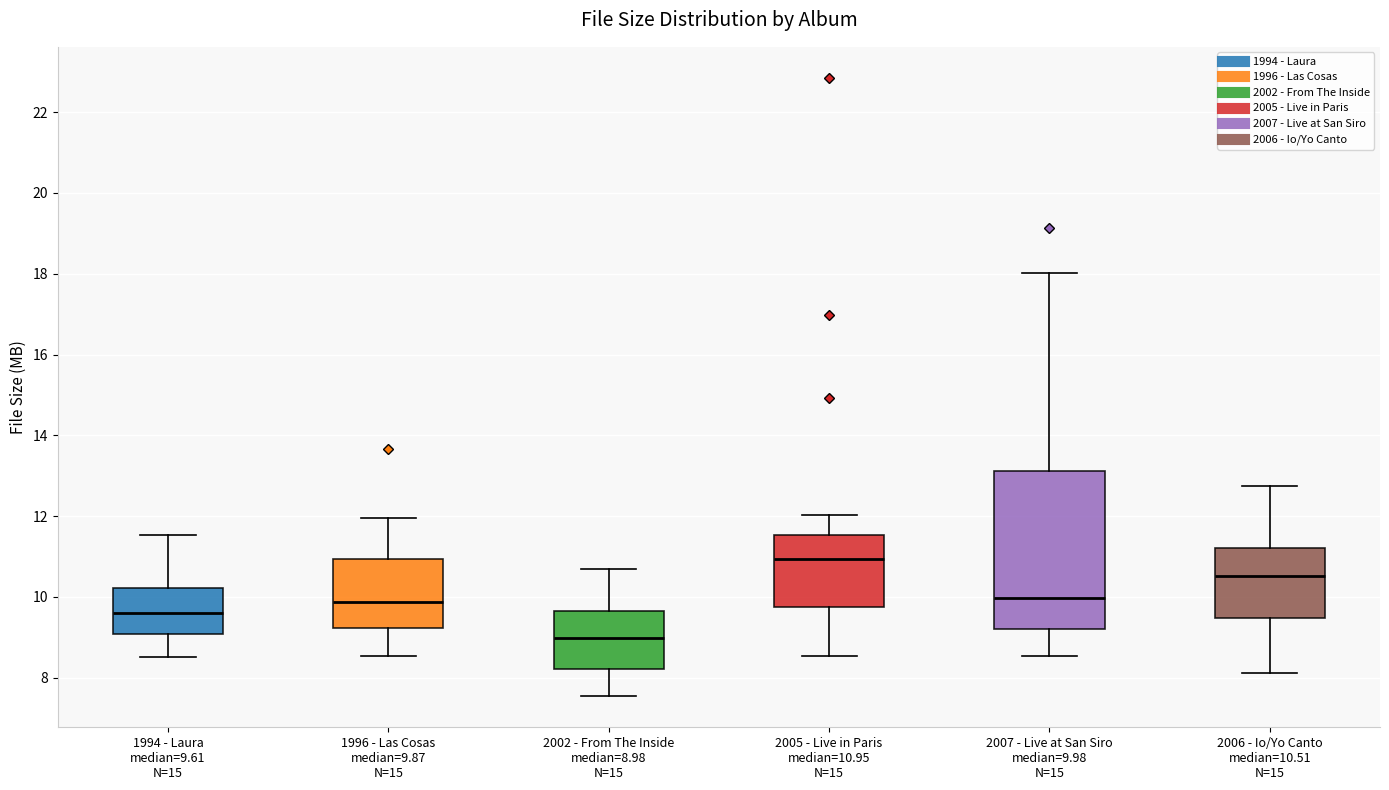

Where is the lower edge of the box for 1996 - Las Cosas median=9.87 N=15 on the y-axis? The values are not printed on the chart, so give them approximately, as read against the axis.

9.2